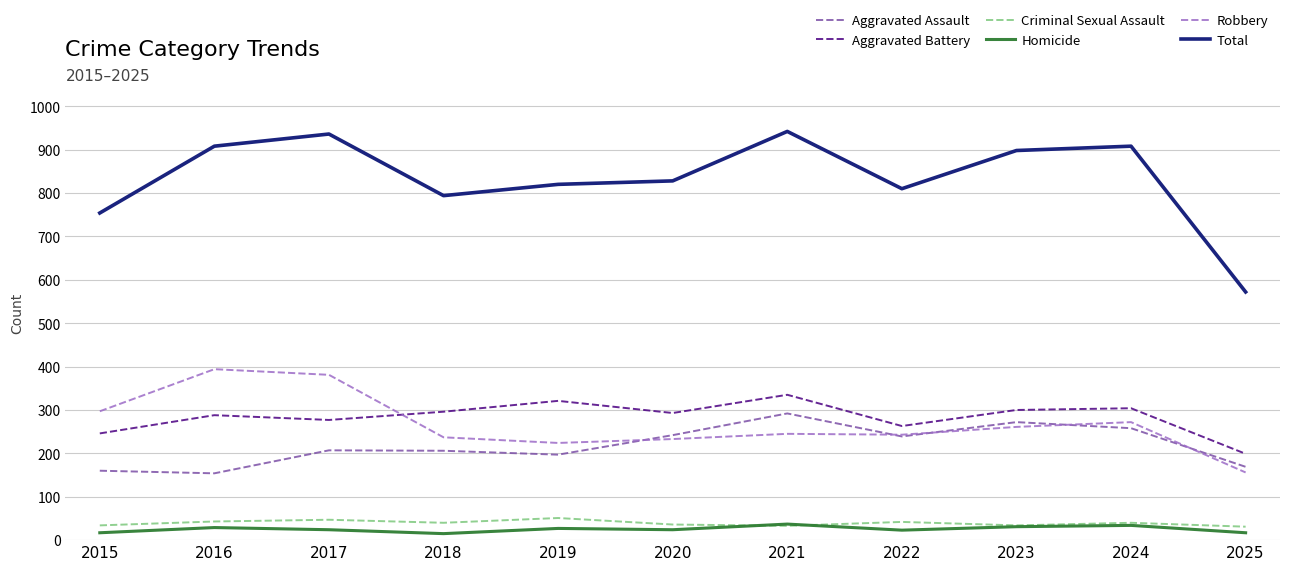

Is the value of Homicide at 2021 greater than the value of Total at 2023?

No